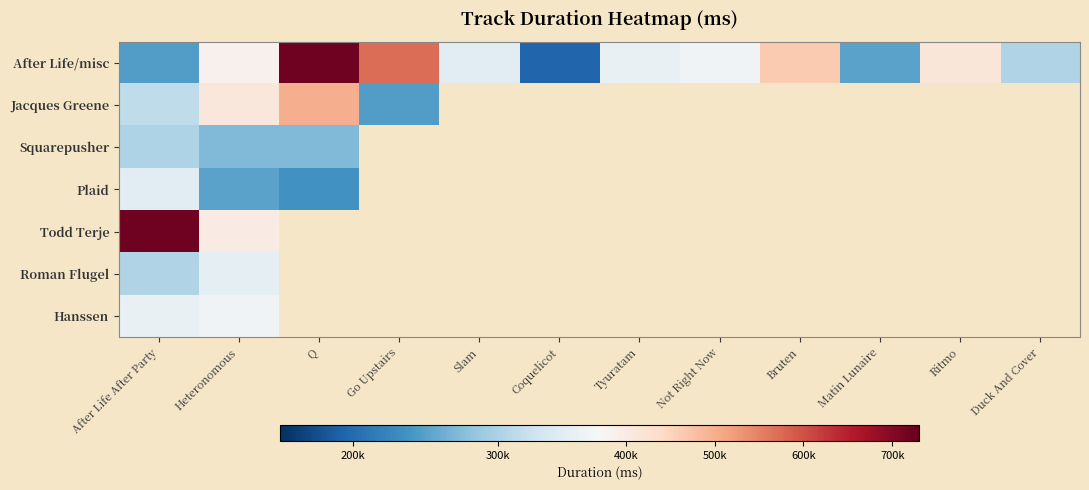

At how many categories does at least one series exceed 114725?

12